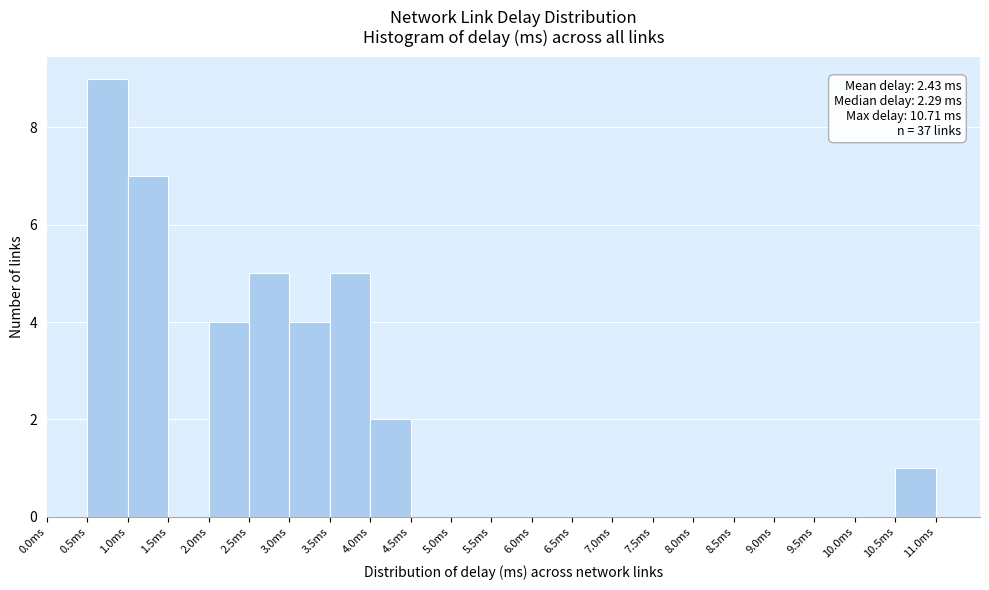

Which range on the x-axis has the tallest bar?

0.5 to 1.0